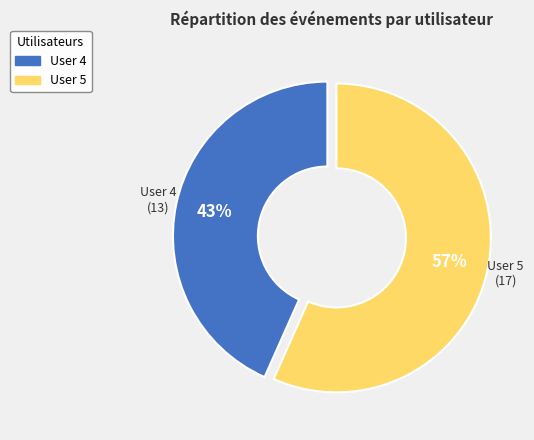

True or false: User 5 accounts for 66% of the total.

False